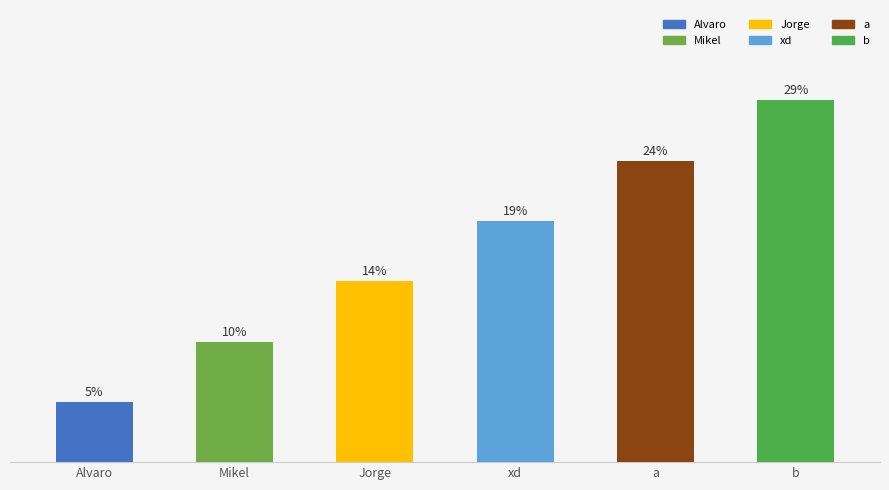

The chart shows a value of 1 at xd. True or false?

False